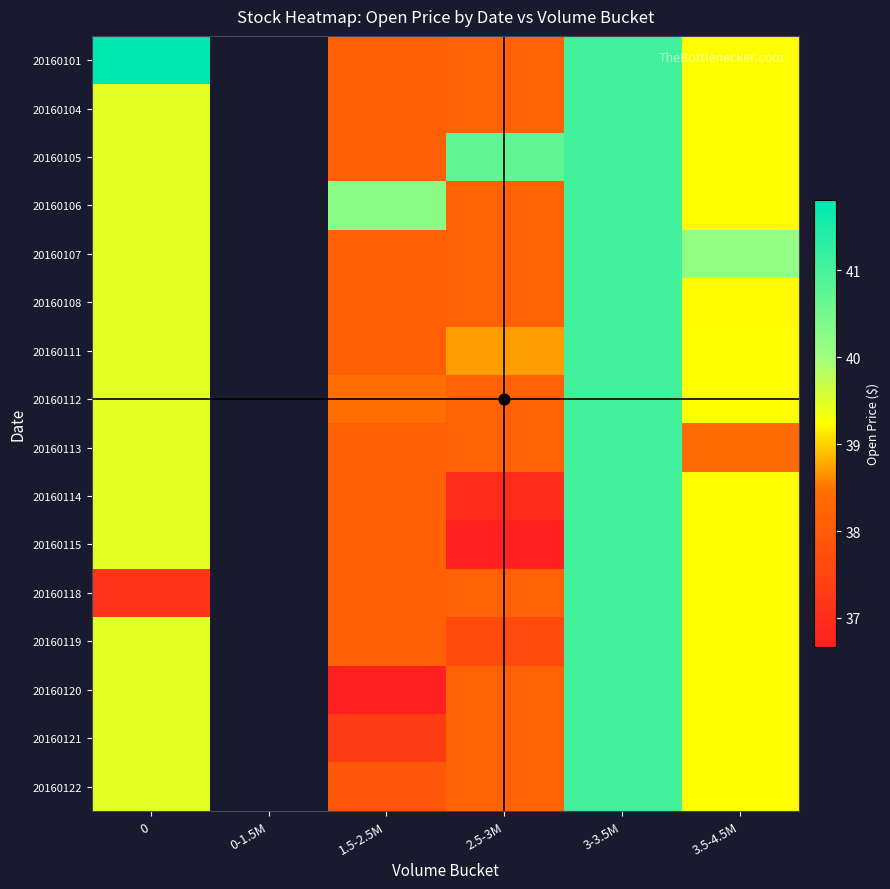

Read the 20160114 value at 3.5-4.5M.

39.2